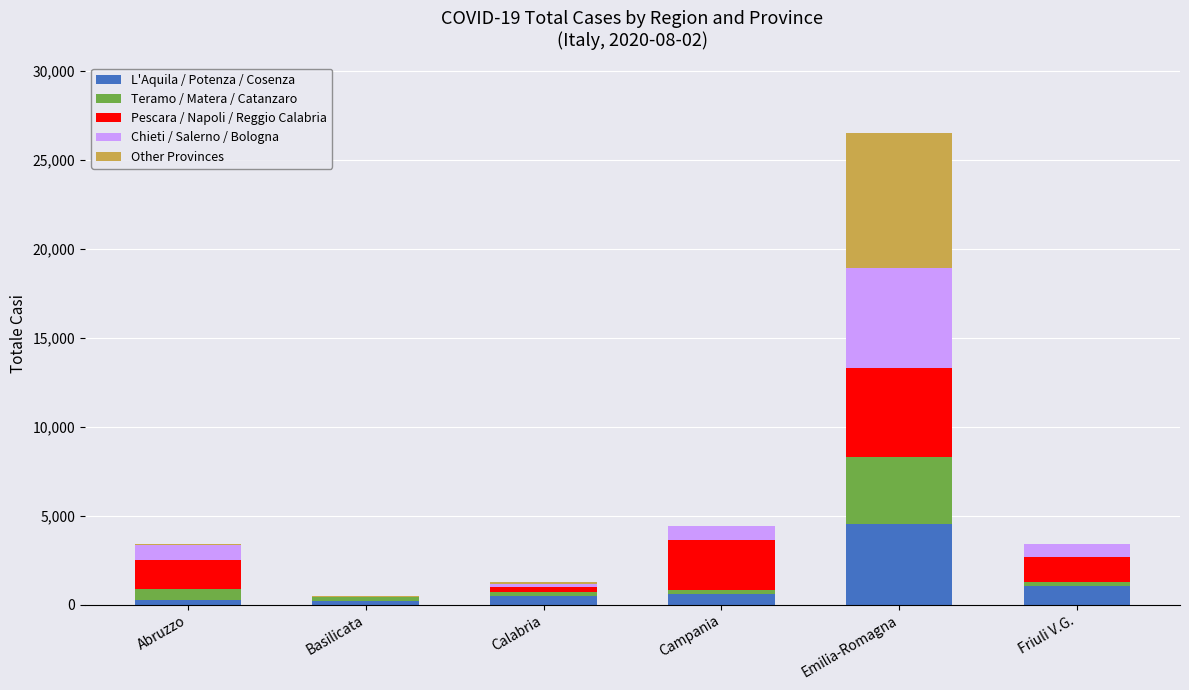

What are all the series names shown in the legend?

L'Aquila / Potenza / Cosenza, Teramo / Matera / Catanzaro, Pescara / Napoli / Reggio Calabria, Chieti / Salerno / Bologna, Other Provinces